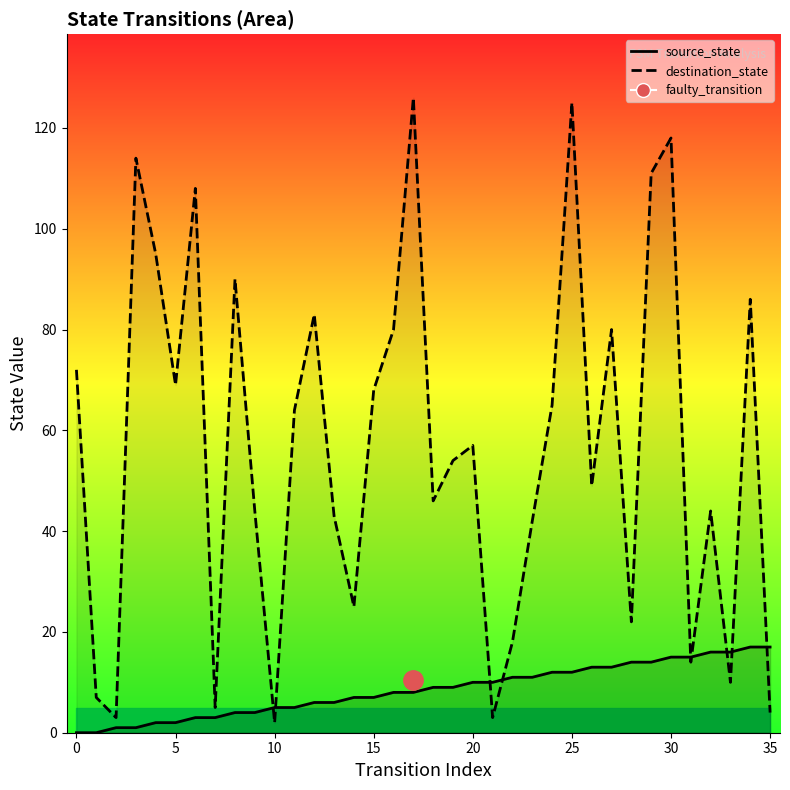

Between 16 and 17, which is larger?

16